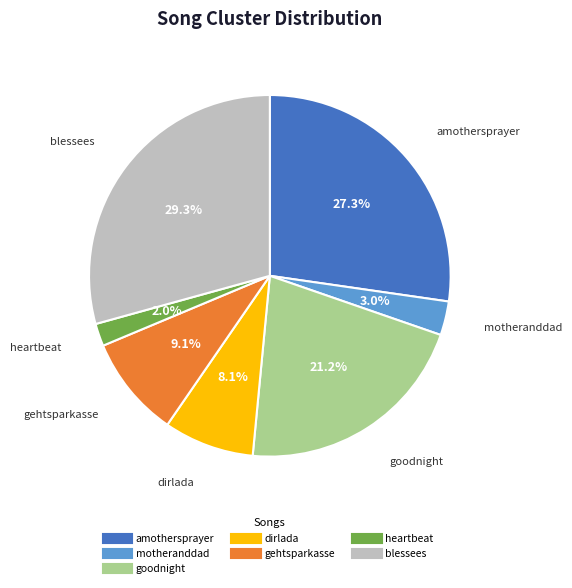

True or false: goodnight accounts for 27% of the total.

False